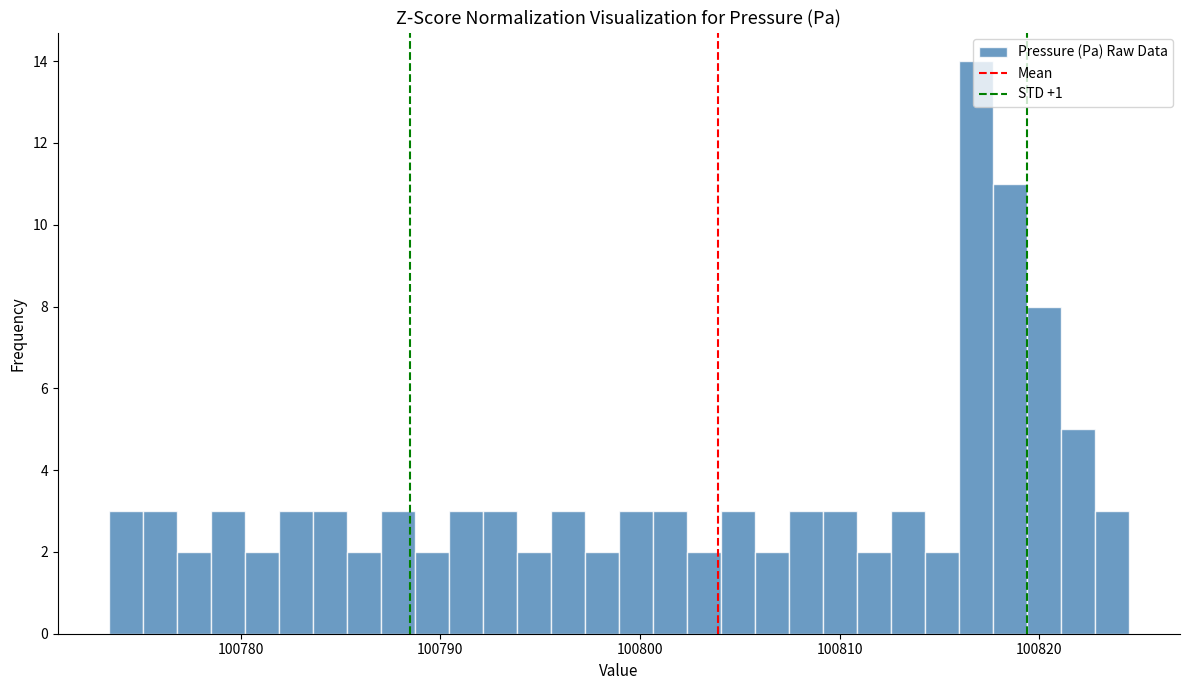

Read against the x-axis, roughly where is the centre of the tallest bar?

100817